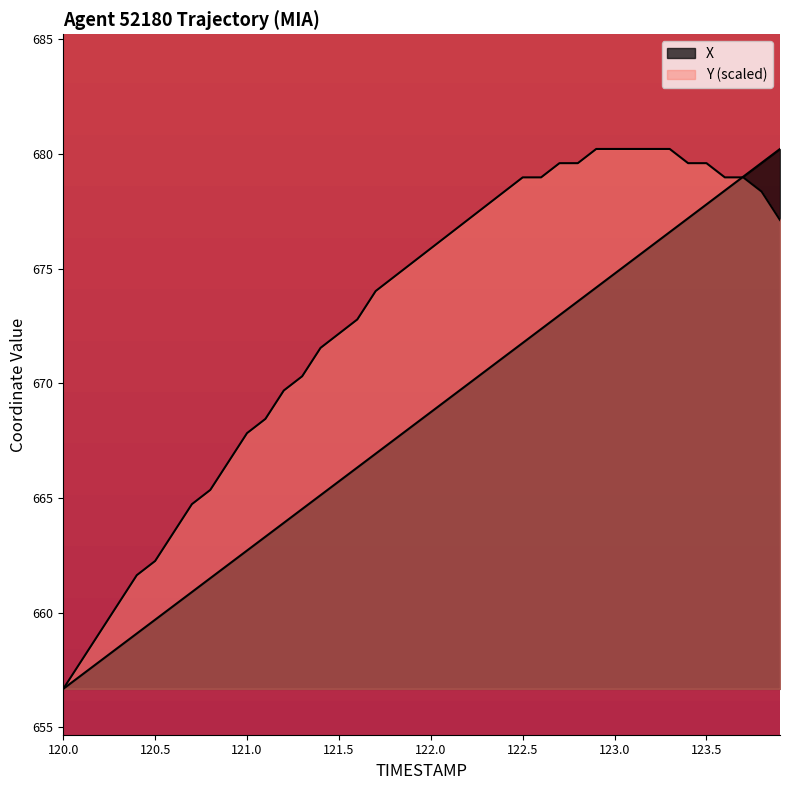

Does the chart display data point markers on the line(s)?

No